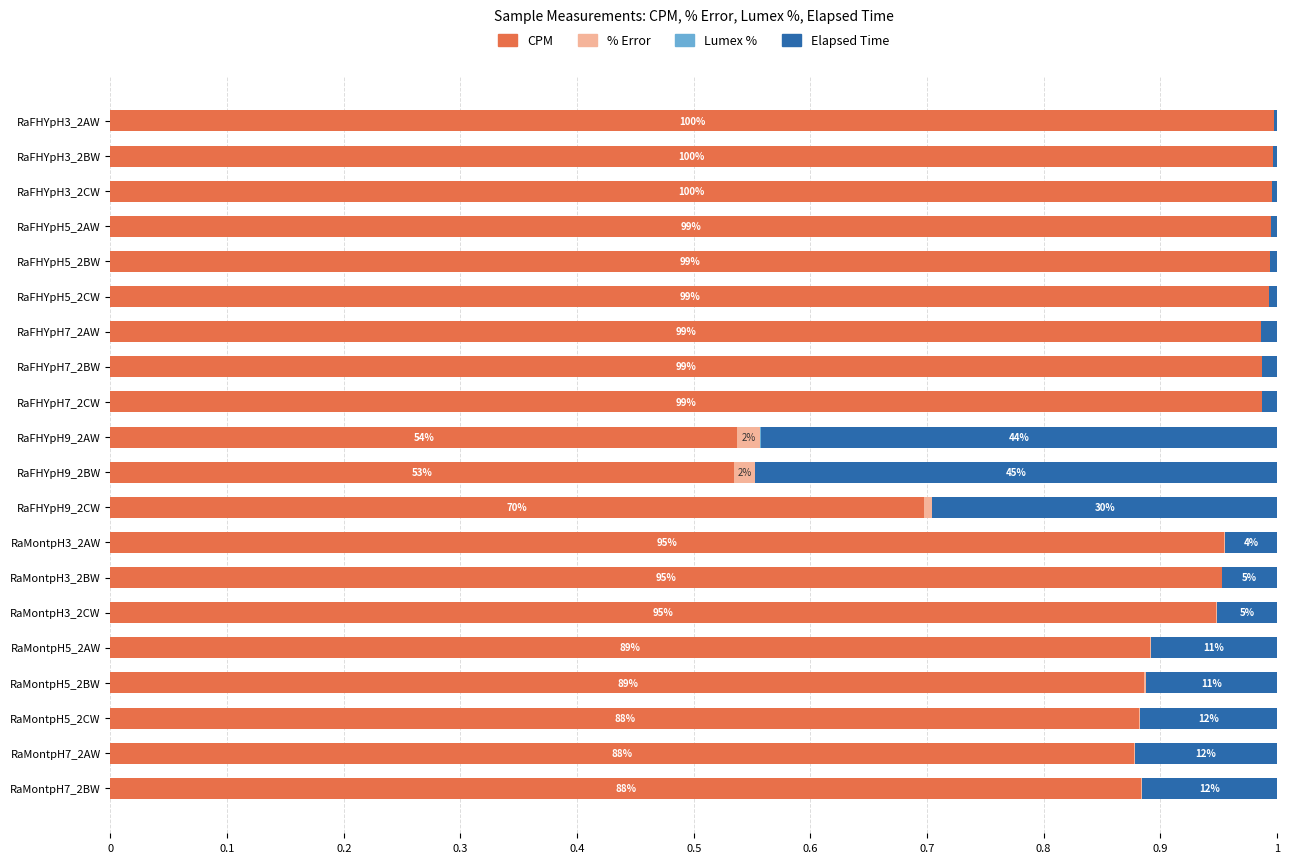

Is it true that CPM equals 0.5 at RaFHYpH5_2BW?

False